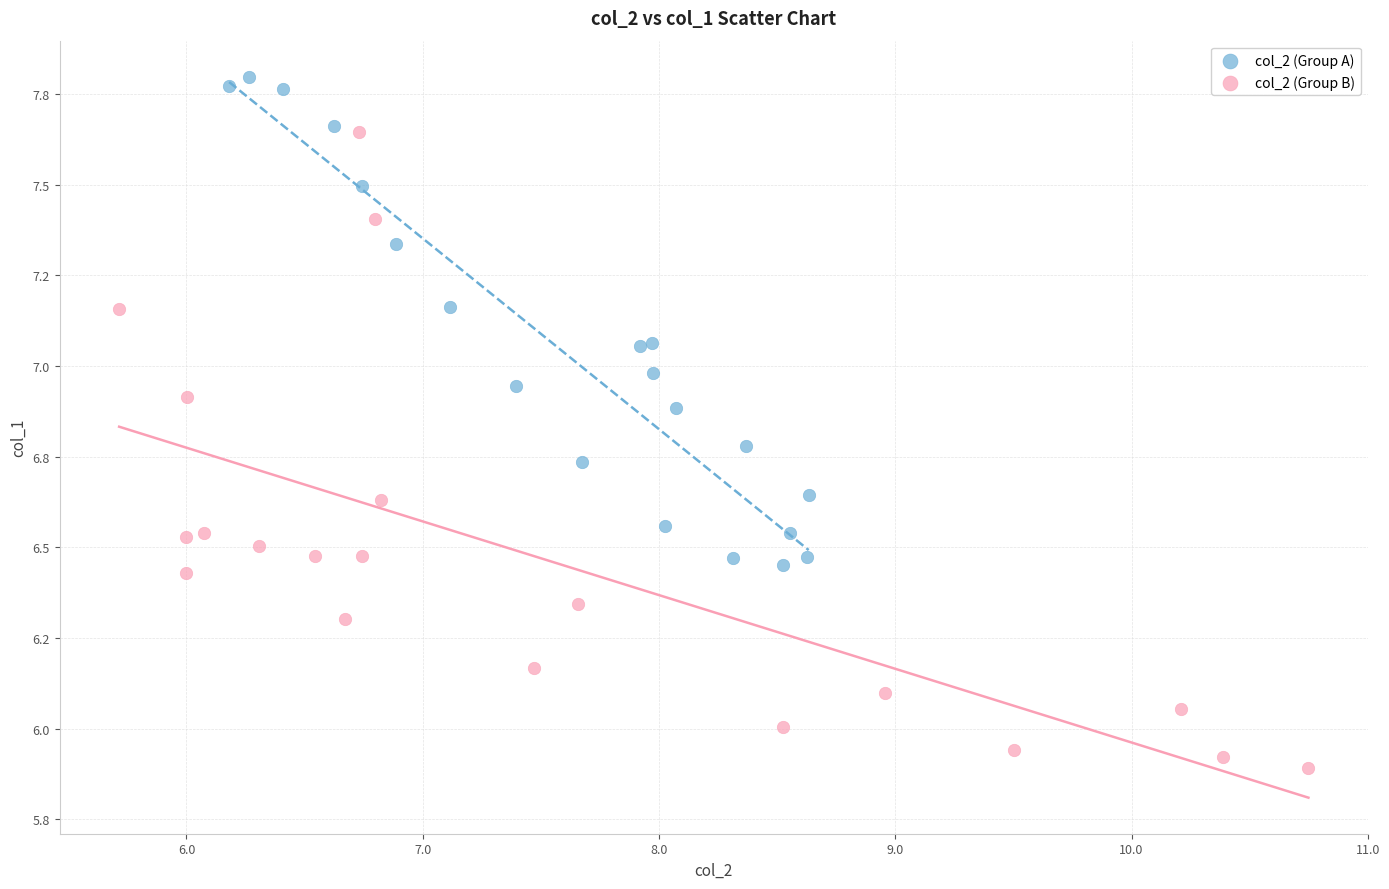

Which series contains the lowest Y value?

col_2 (Group B)